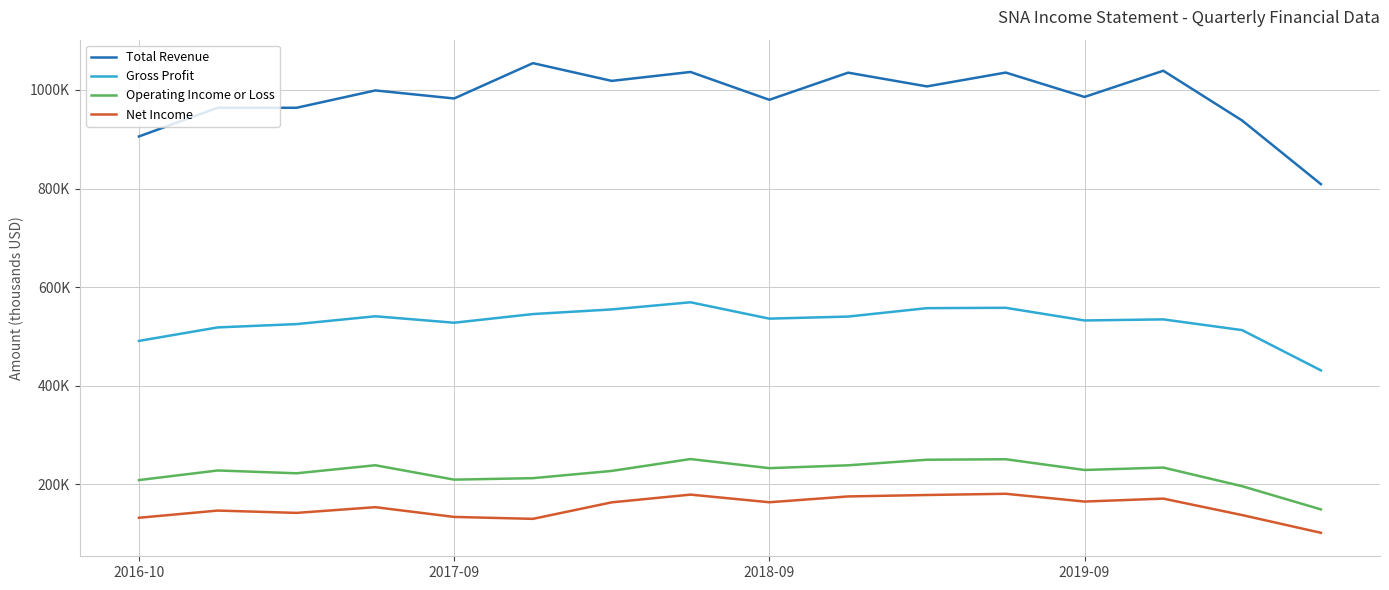

True or false: Gross Profit and Operating Income or Loss cross at least once.

False